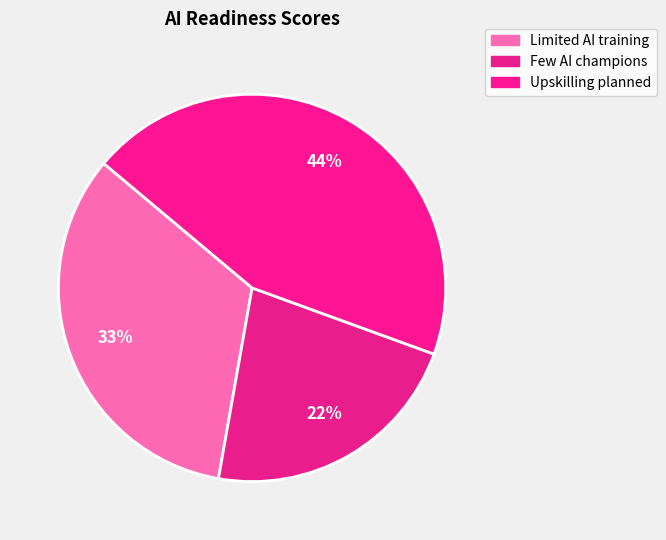

How many slices are in this pie chart?

3